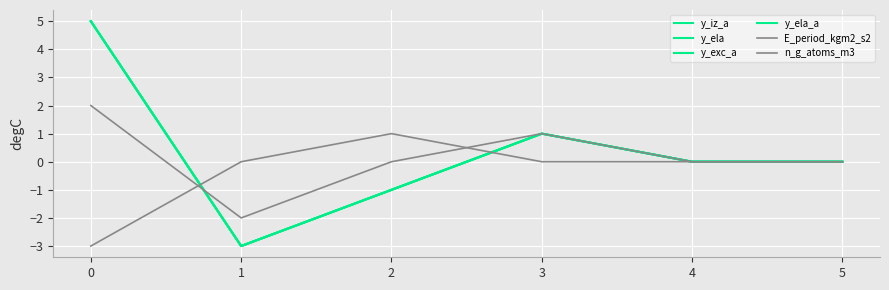

How many interior local valleys does the y_ela series have?

1